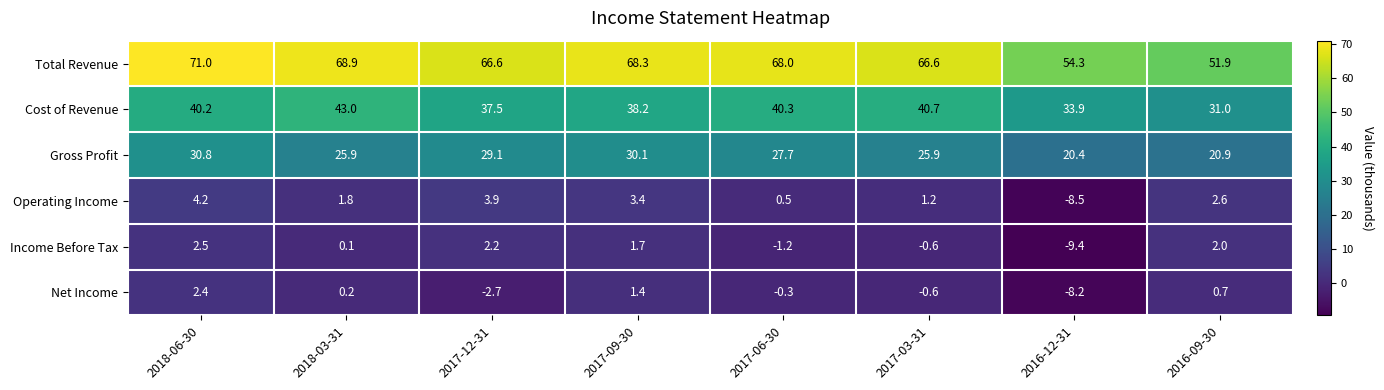

Which series has the largest total across all categories?

Total Revenue